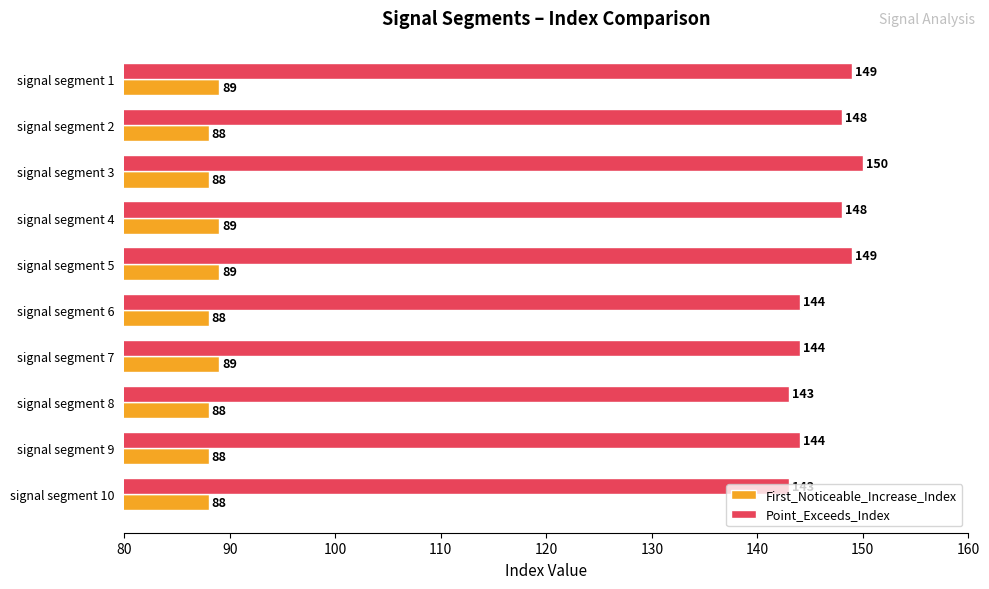

Rank the series by their average value, from highest to lowest.

Point_Exceeds_Index, First_Noticeable_Increase_Index